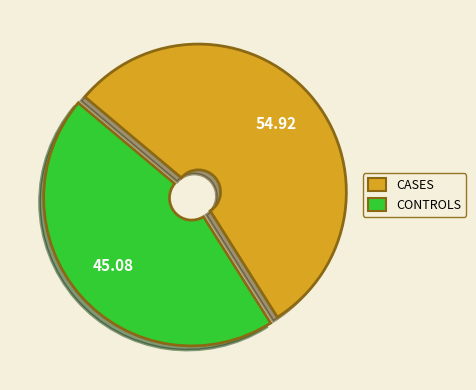

Which has a higher value, CASES or CONTROLS?

CASES